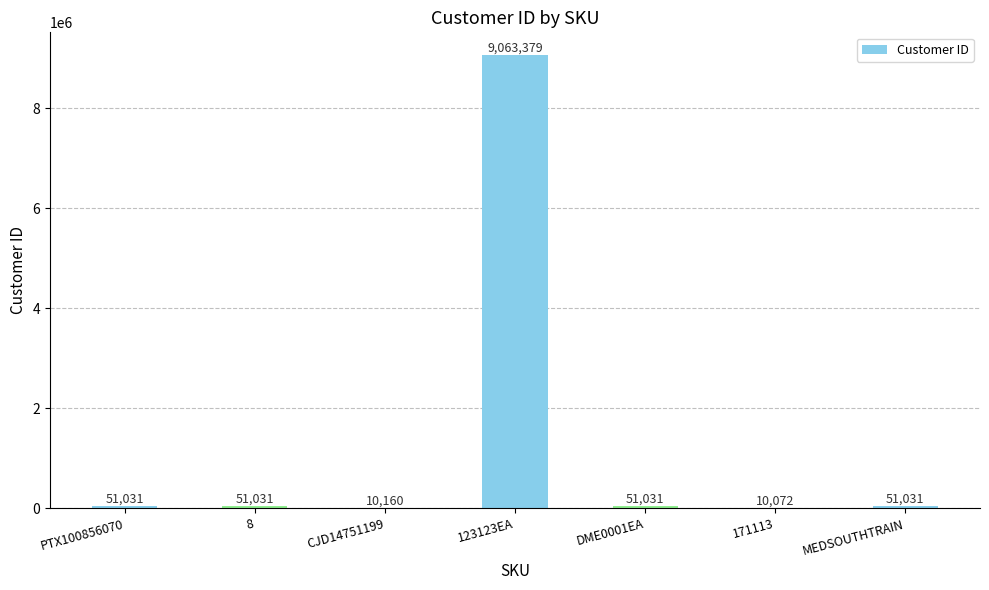

What is the sum of all values?

9287735